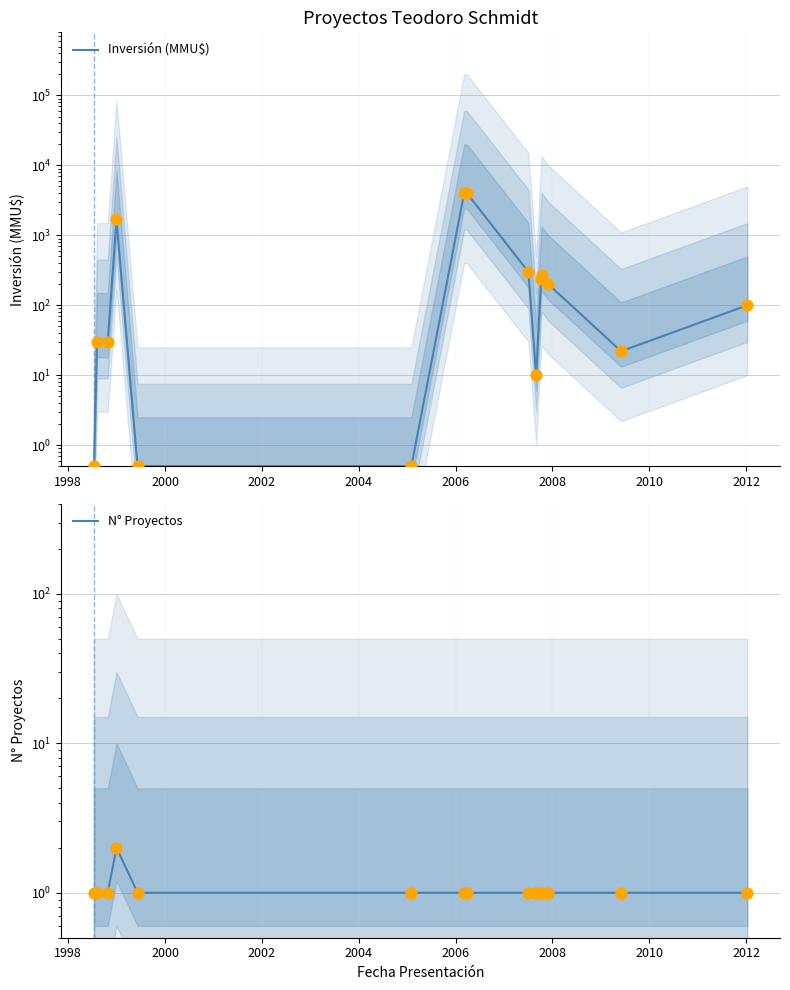

What are all the series names shown in the legend?

Inversión (MMU$), N° Proyectos